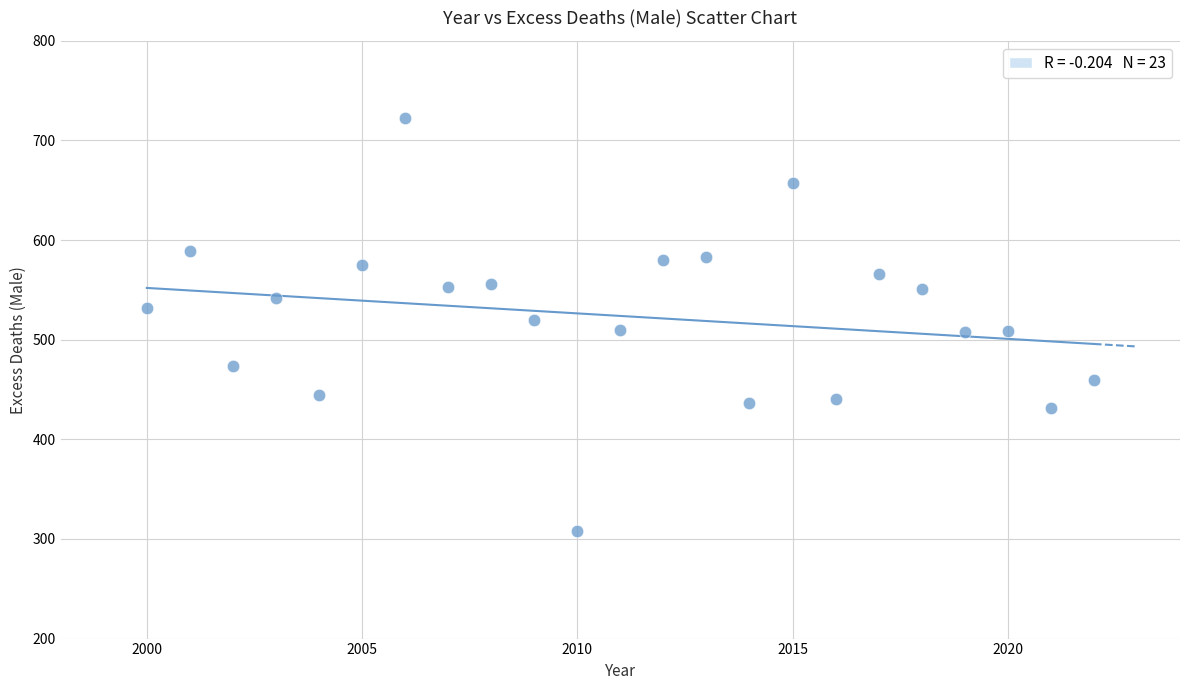

What is the range of Y values (max minus min)?

414.6